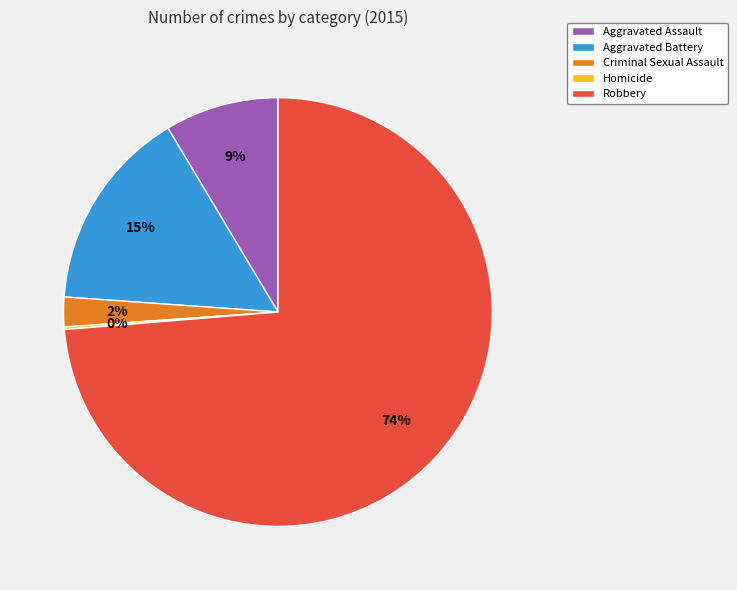

Which has a higher value, Criminal Sexual Assault or Aggravated Assault?

Aggravated Assault